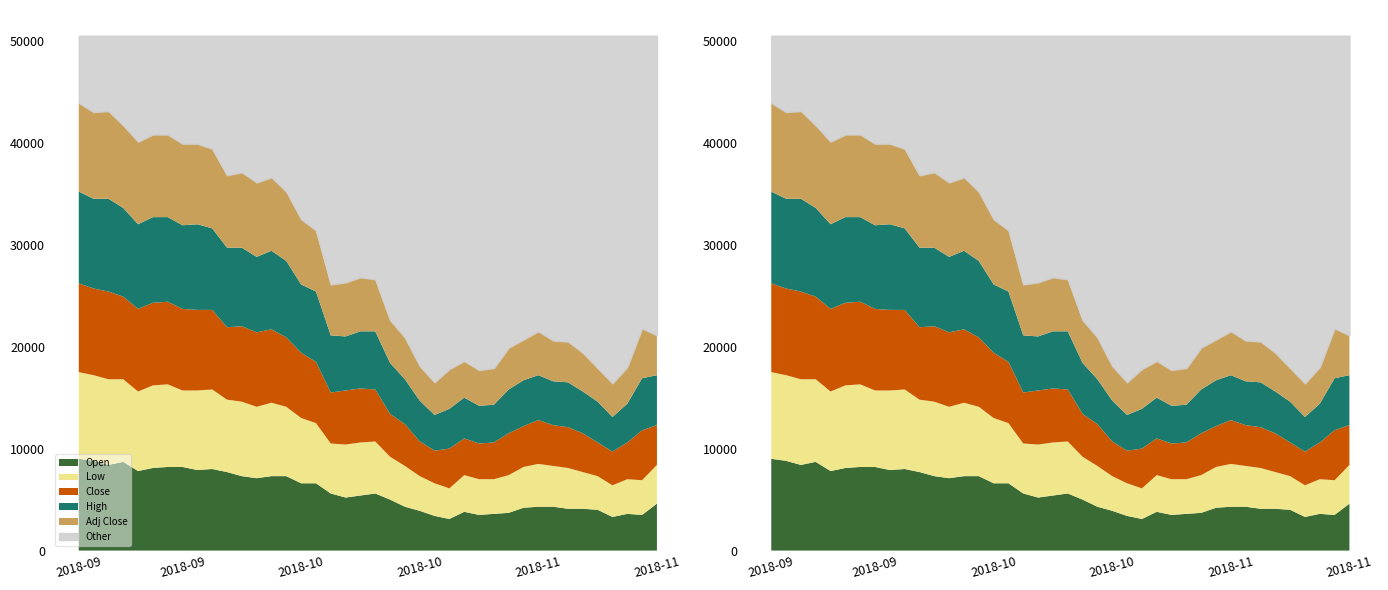

Where is Low nearest to the value 0?

2018-10-25